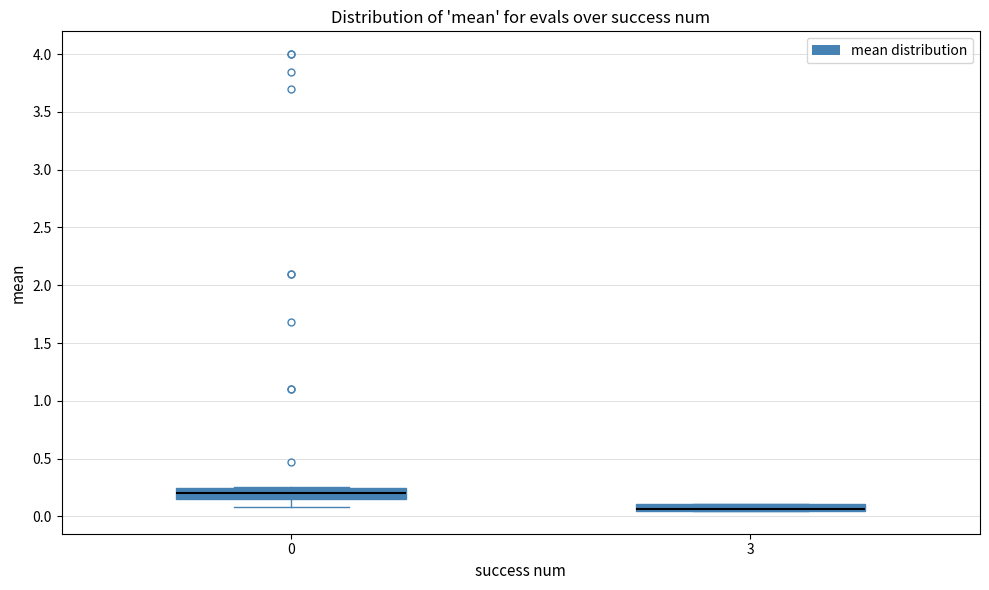

Where is the upper edge of the box at x = 0 on the y-axis? The values are not printed on the chart, so give them approximately, as read against the axis.

0.25